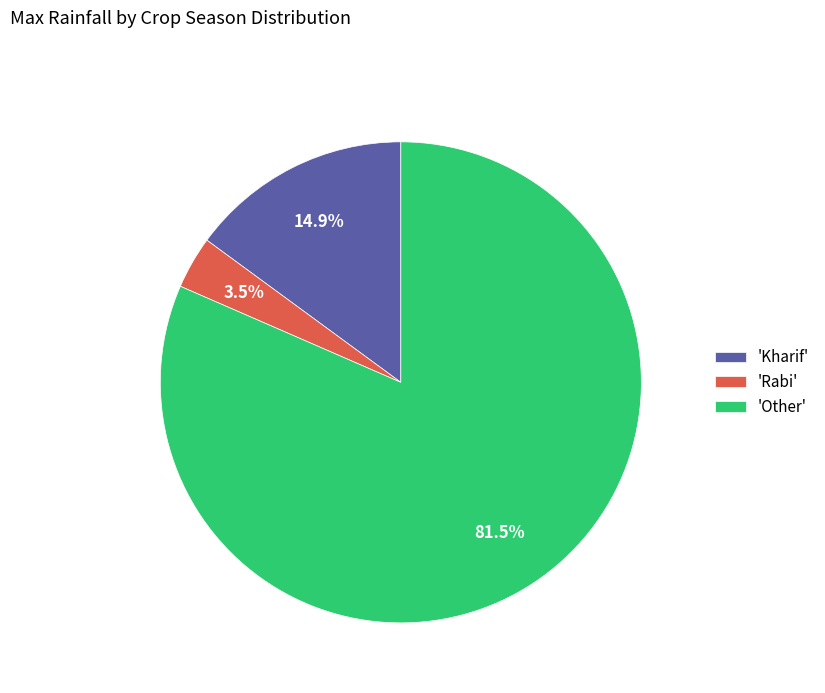

Do 'Other' and 'Kharif' together represent more than half of the pie?

Yes